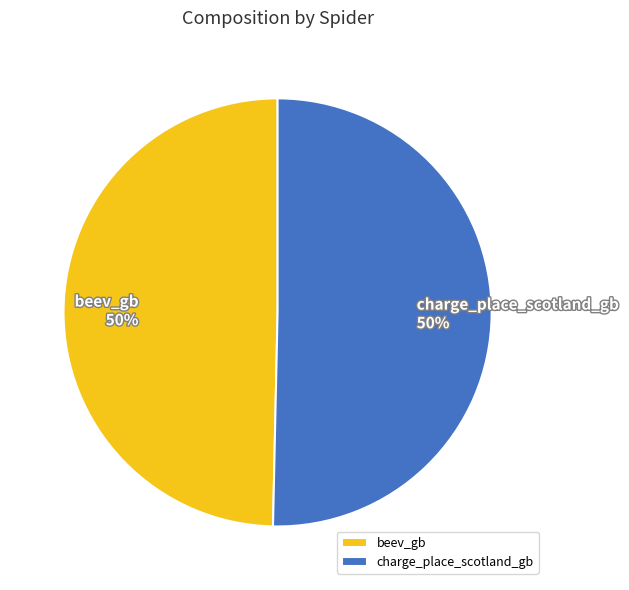

Is the sum of beev_gb and charge_place_scotland_gb greater than half?

Yes